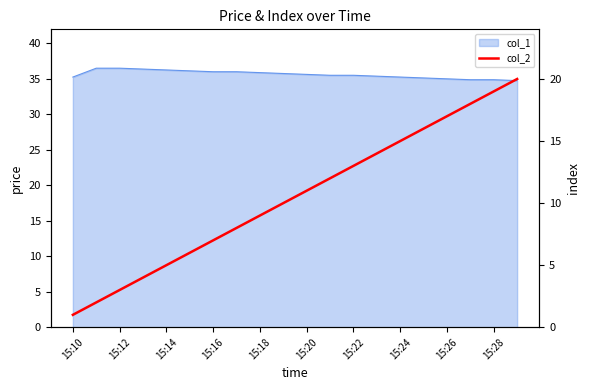

How many lines are shown in the chart?

1